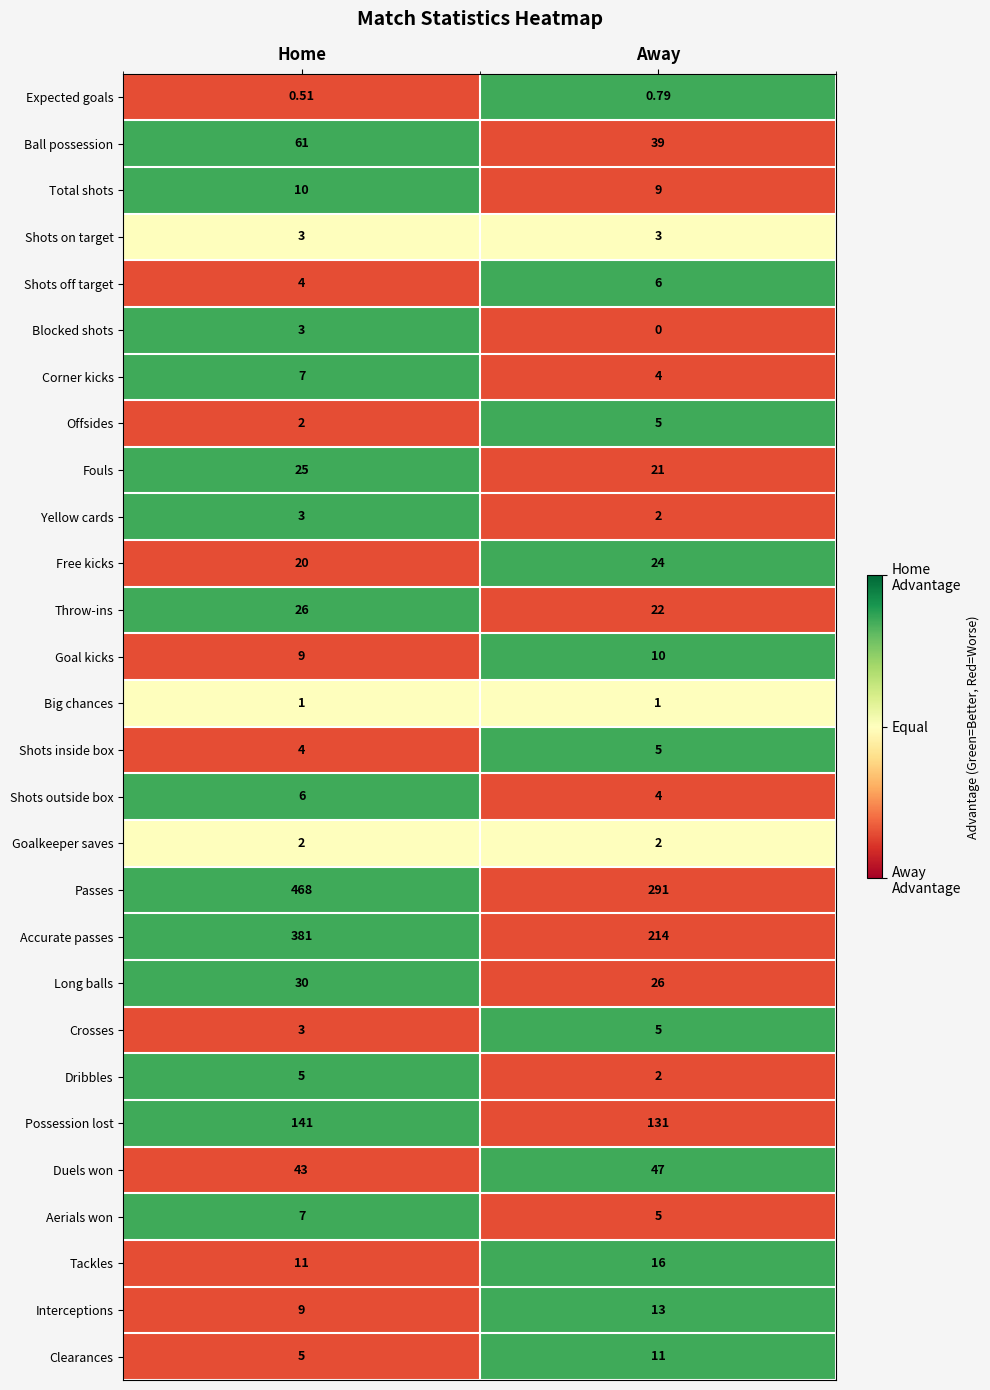

At which label is Free kicks closest to 22?

Home